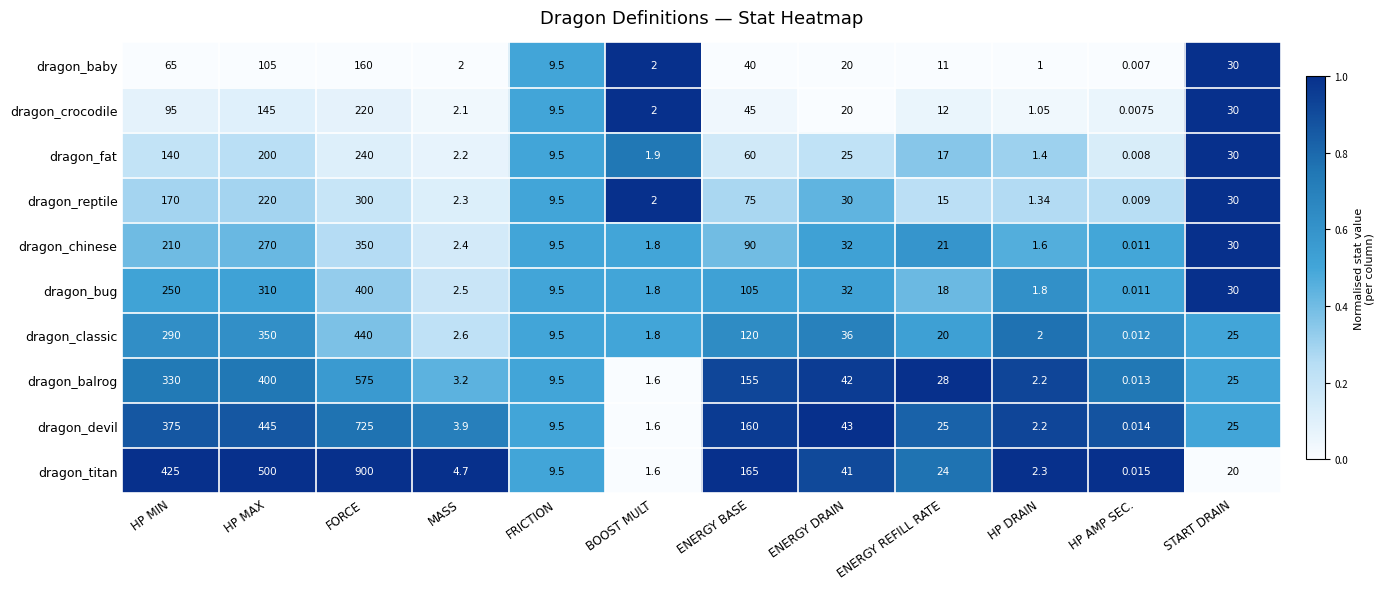

At how many categories does at least one series exceed 0?

12